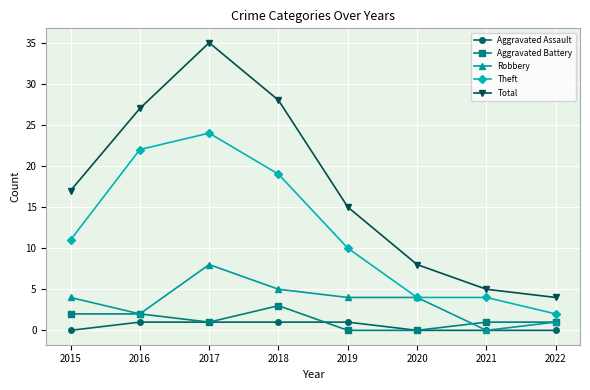

At which label does Total reach its minimum?

2022